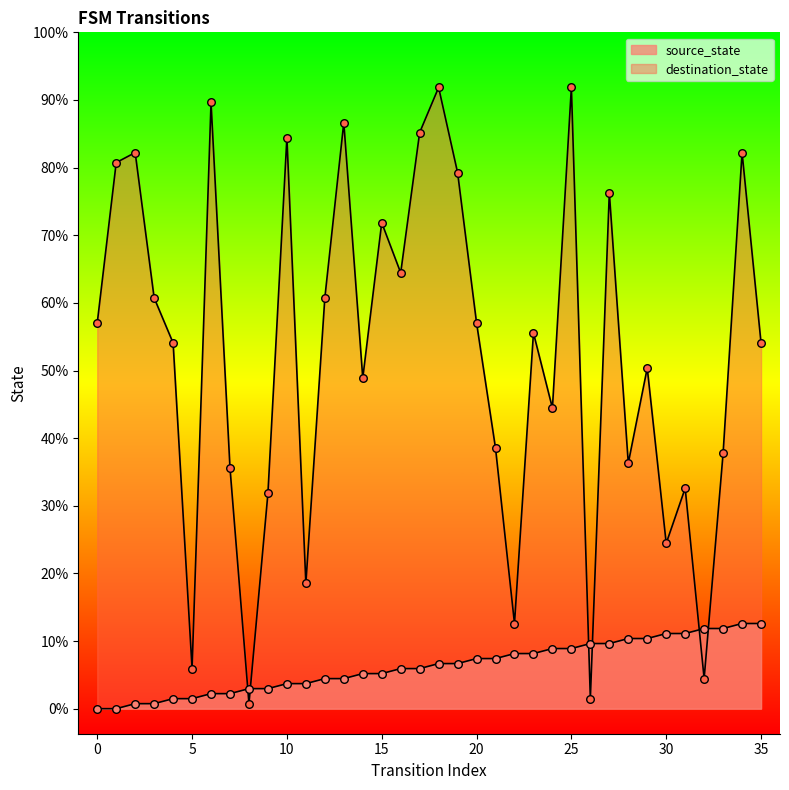

Which series reaches the maximum Y coordinate?

destination_state